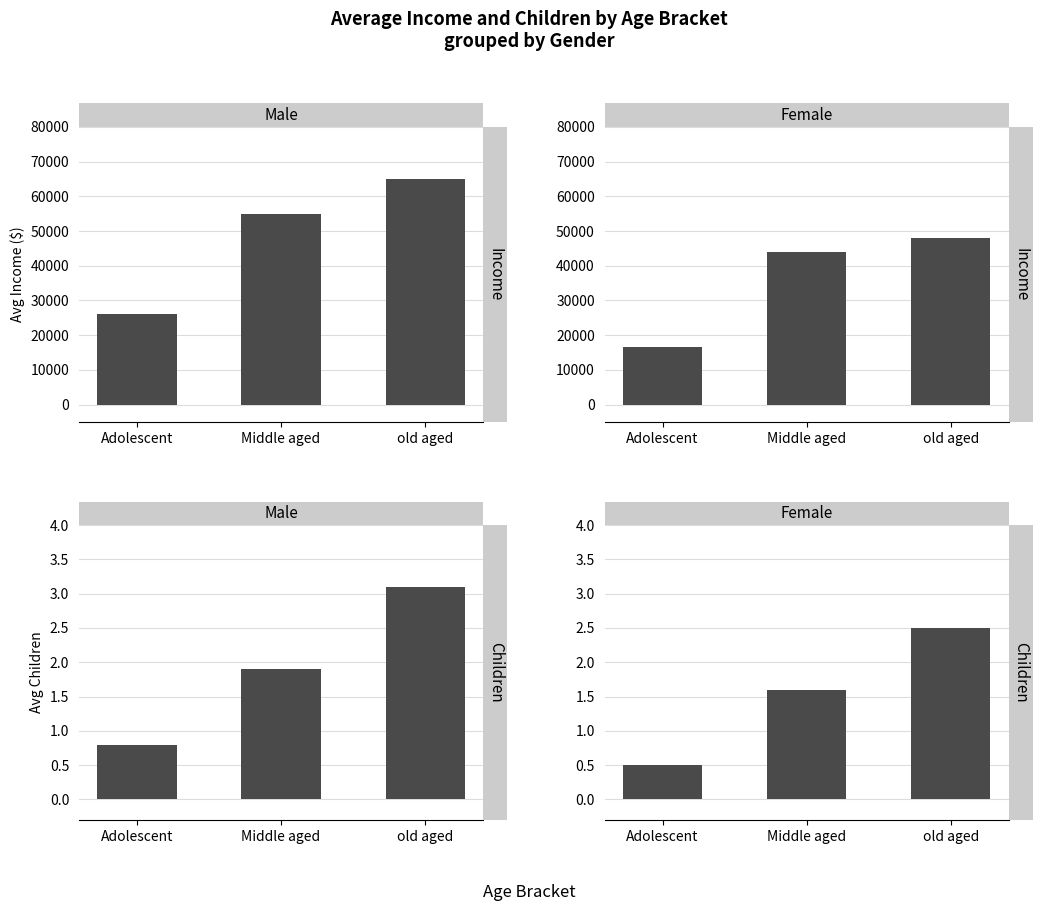

What is the value of the Income bar at the 2nd from the left?

44000.0